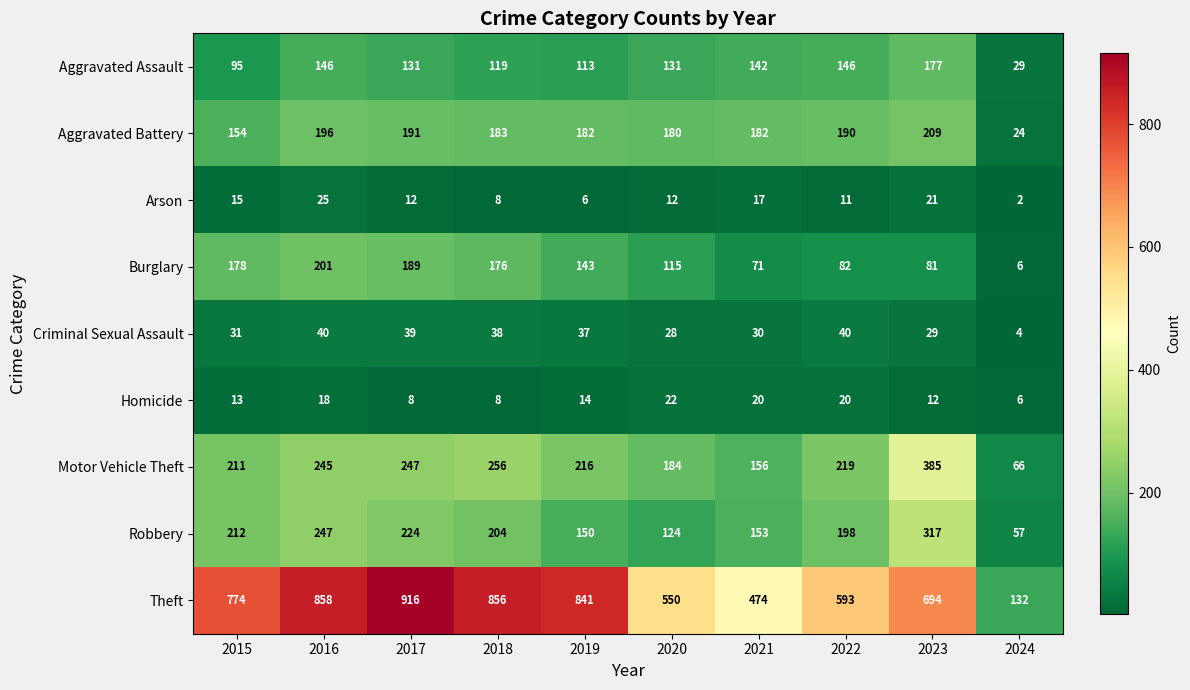

What is the total value across all series at 2022?

1499